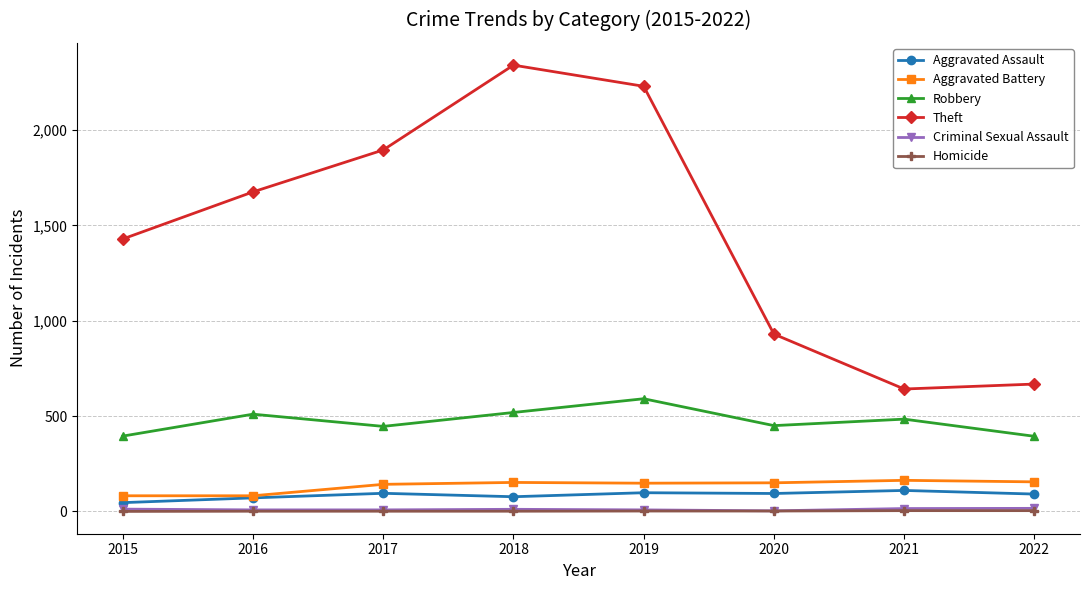

What is the value of the Robbery point at the 7th from the left?

484